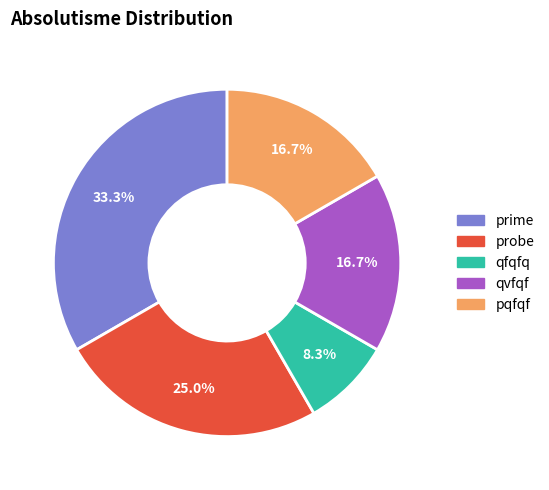

Combined, do probe and prime account for over 50%?

Yes